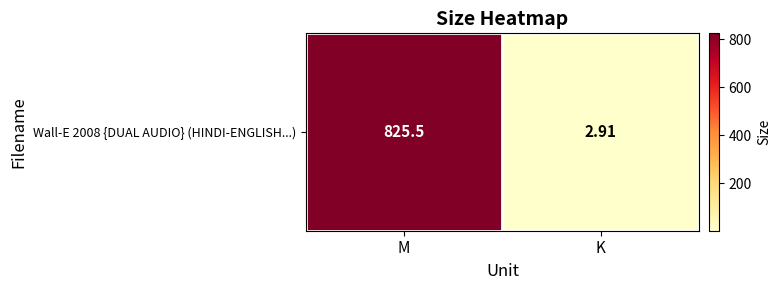

What is the difference between the values at M and K?

822.6